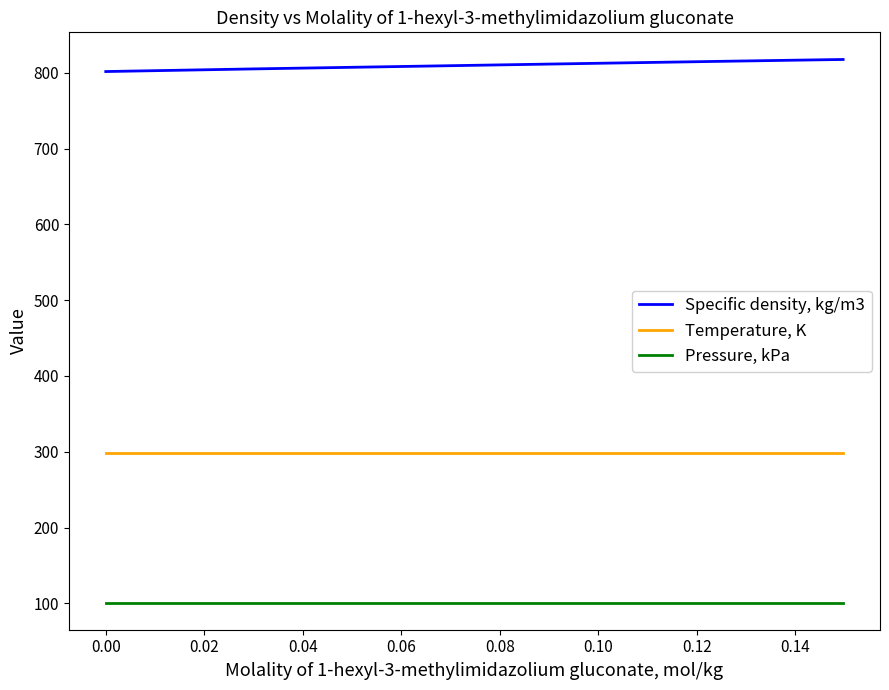

What is the difference between the maximum and minimum values in the Specific density, kg/m3 series?

15.9